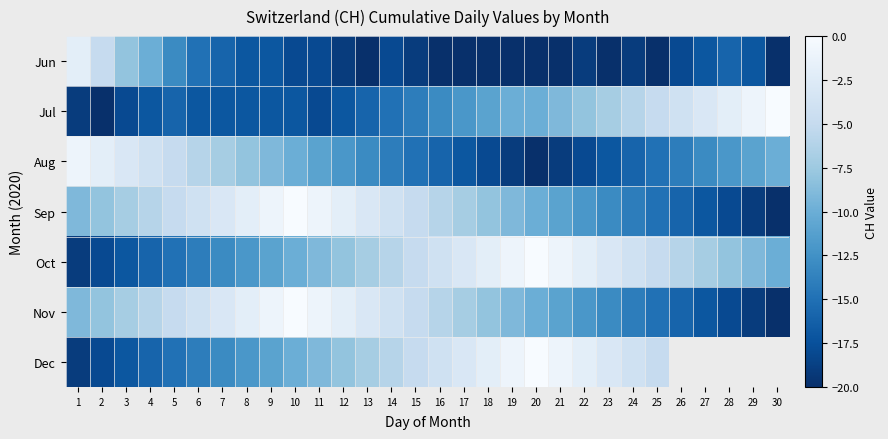

What is the lowest value of the Nov series?

-20.0